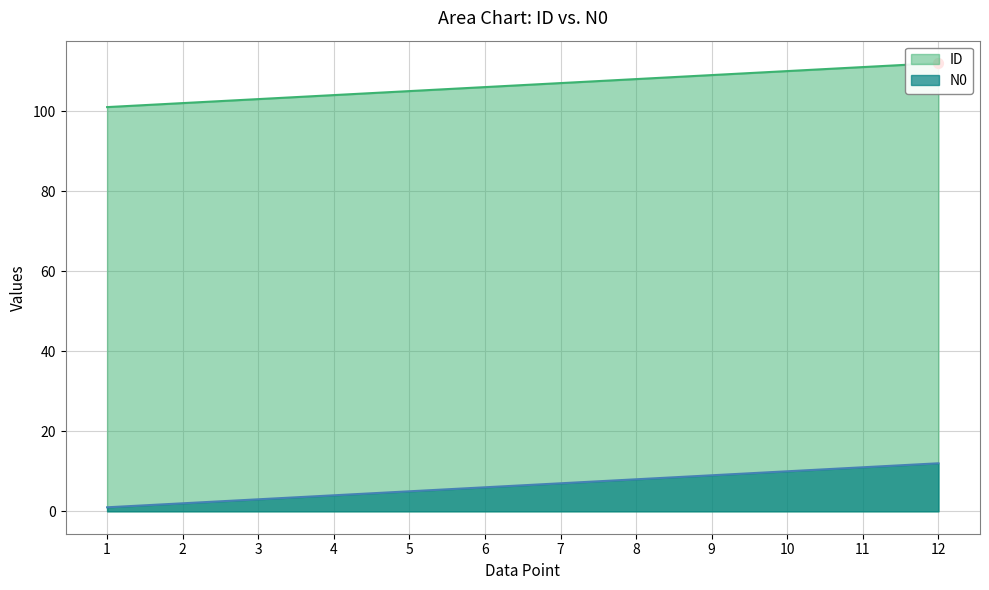

Which series reaches the maximum Y coordinate?

ID